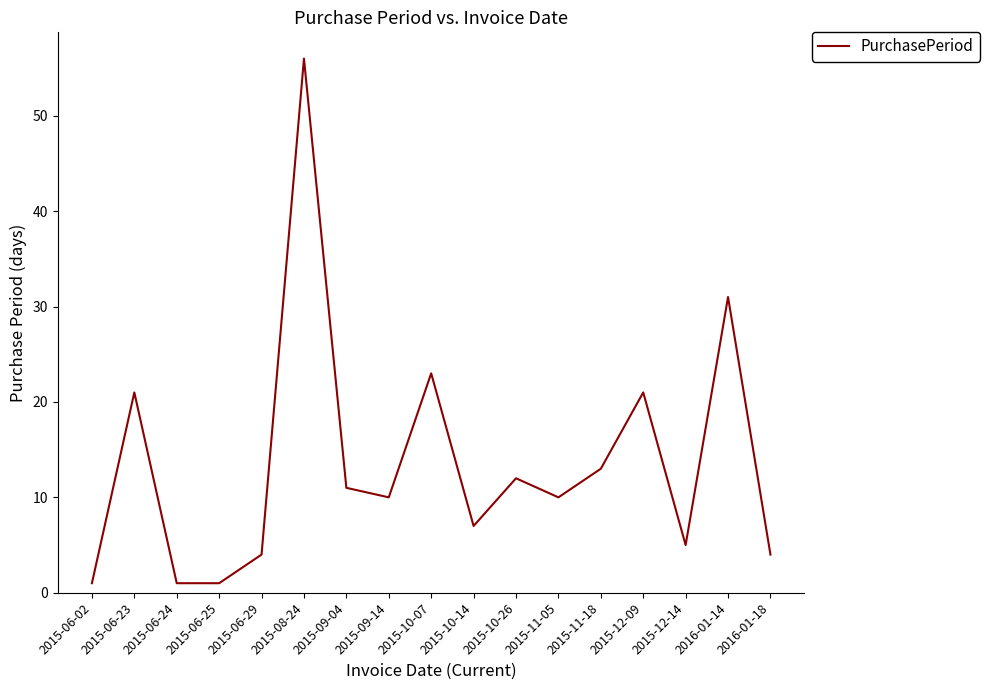

What is the sum of all values?

231